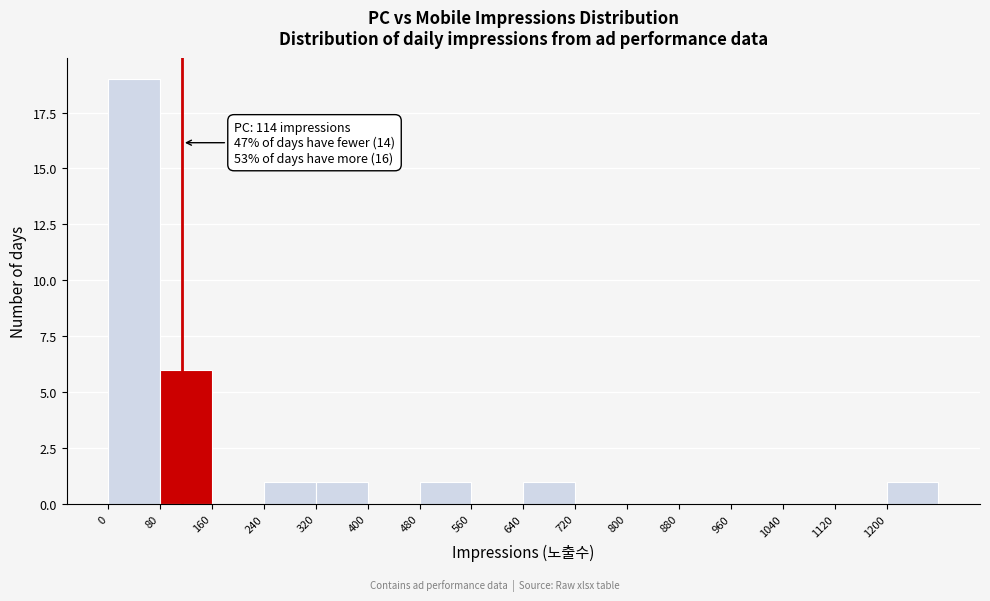

Which range on the x-axis has the tallest bar?

0 to 80